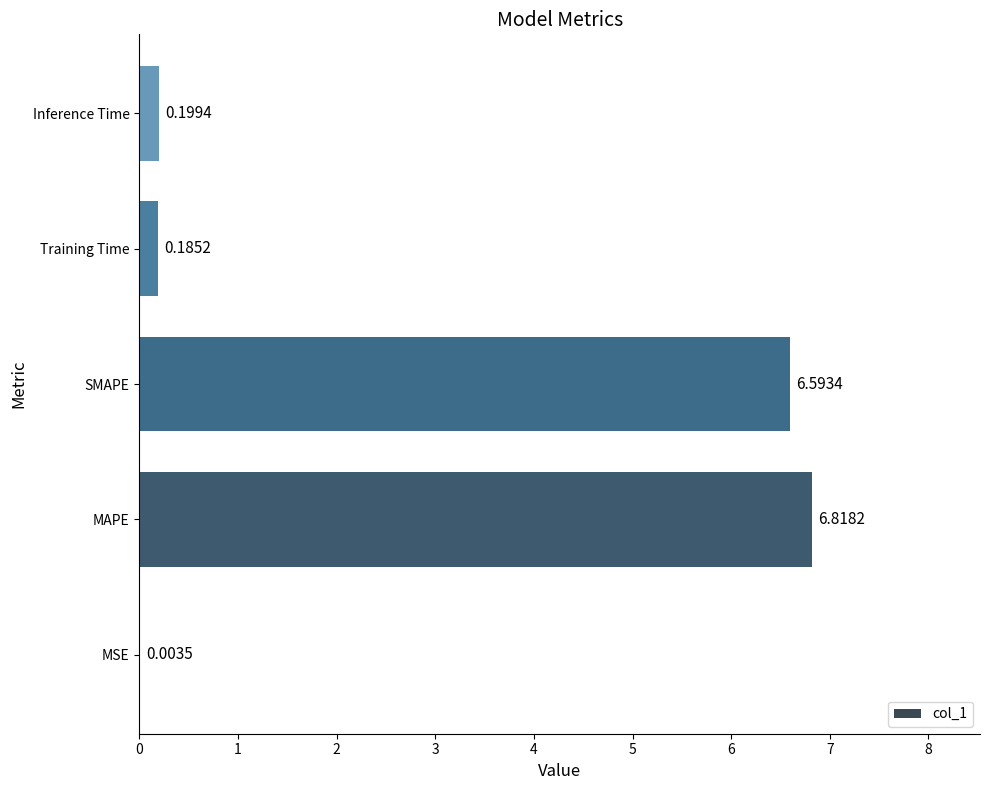

What is the average value?

2.8